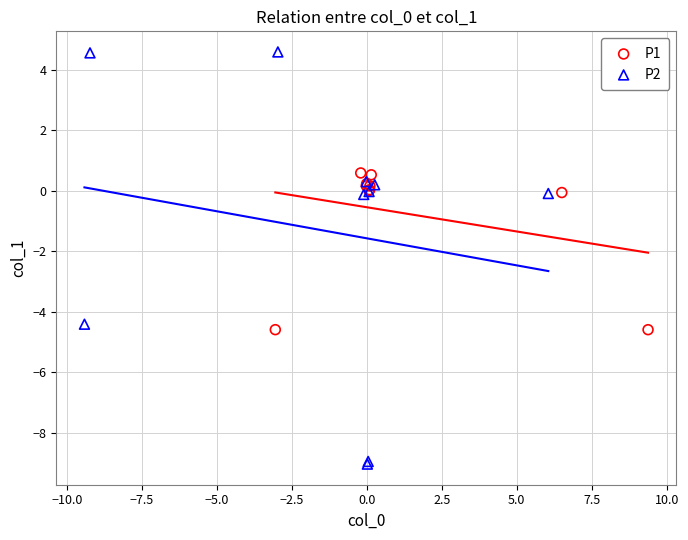

Which series contains the highest Y value?

P2